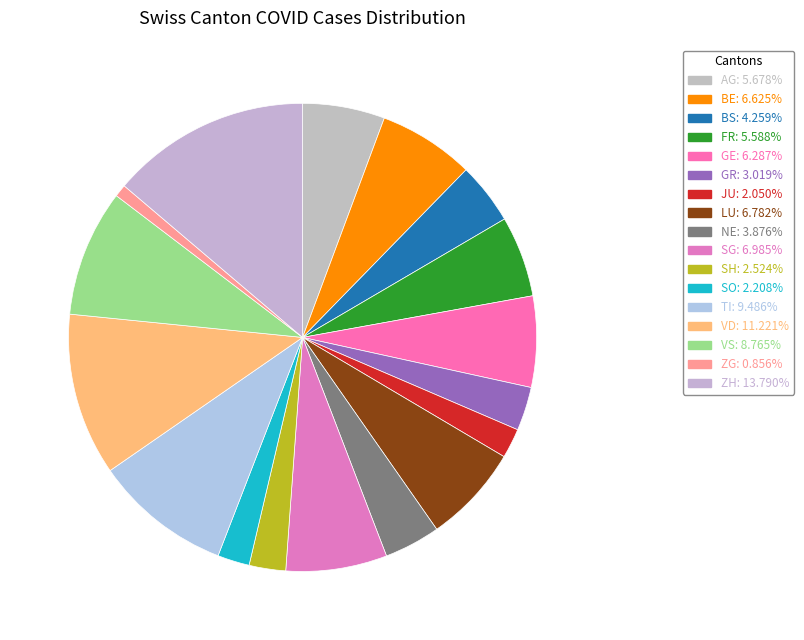

Which slice is the smallest?

ZG